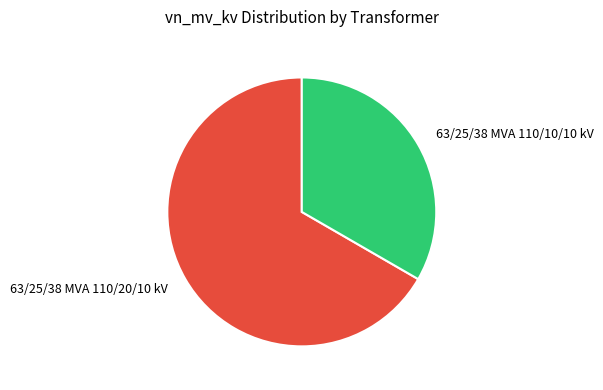

Which category has the biggest portion of the pie?

63/25/38 MVA 110/20/10 kV